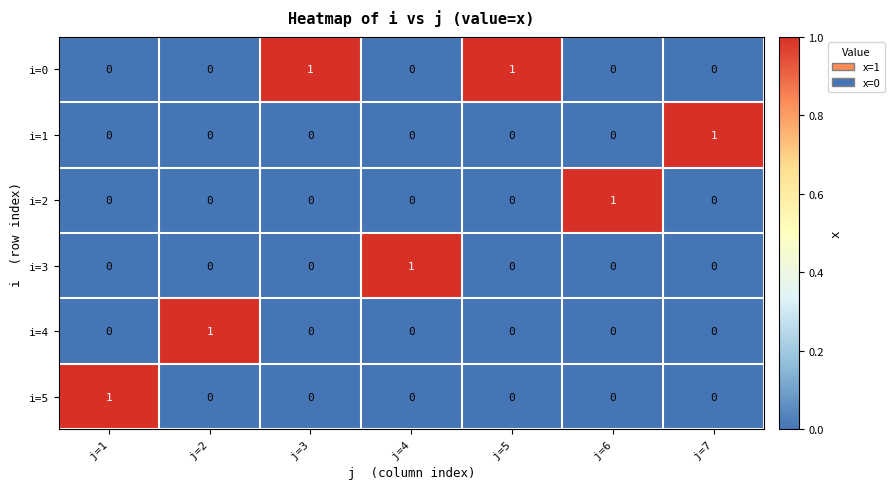

Which series has the largest total across all categories?

i=0